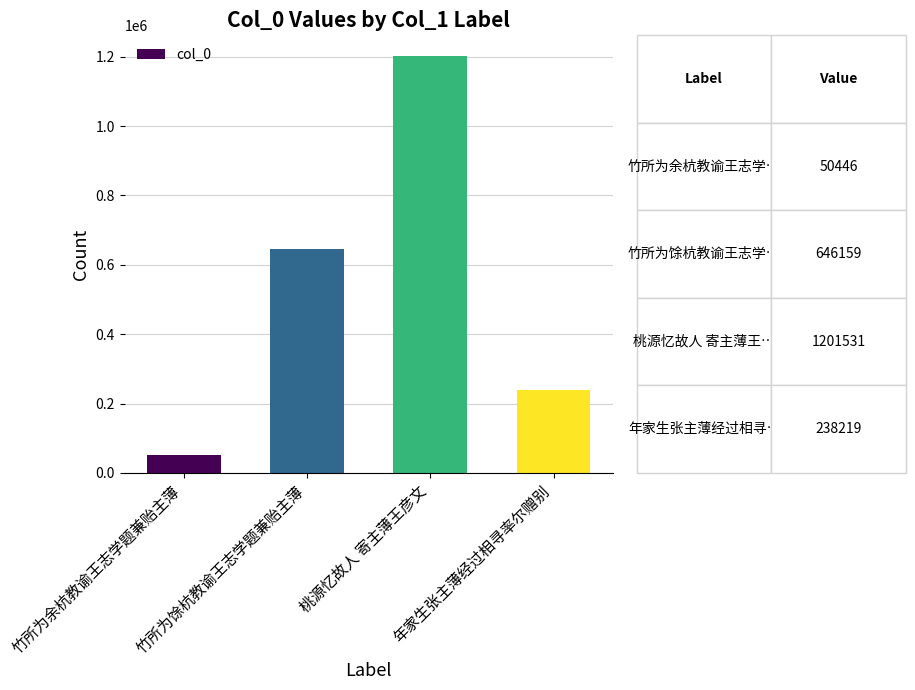

What is the difference between the maximum and minimum values?

1151085